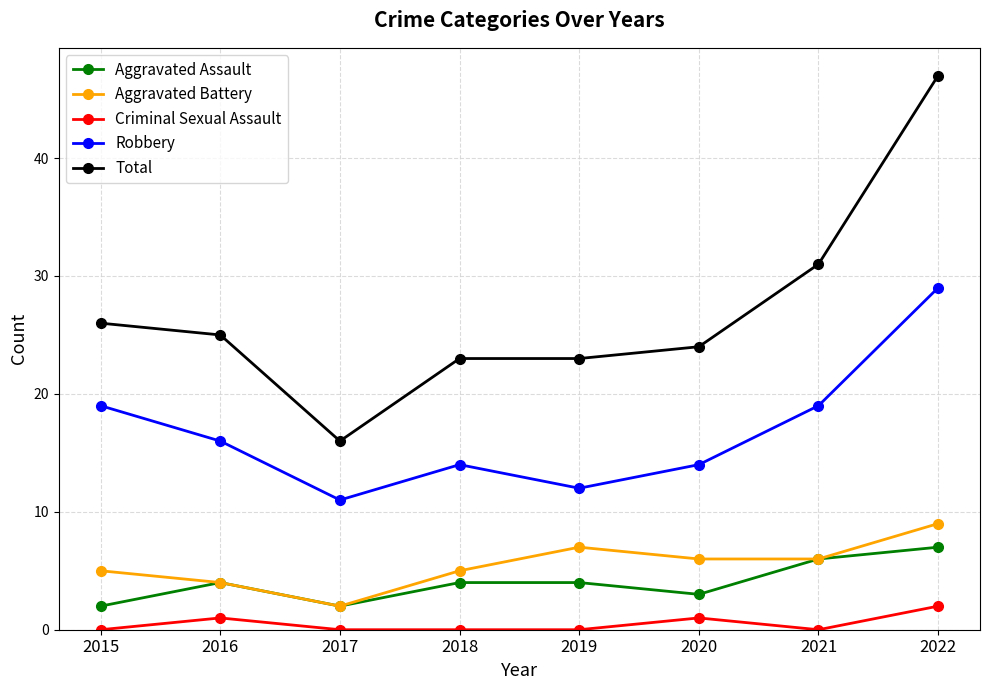

How many data points in Total are less than 25?

4